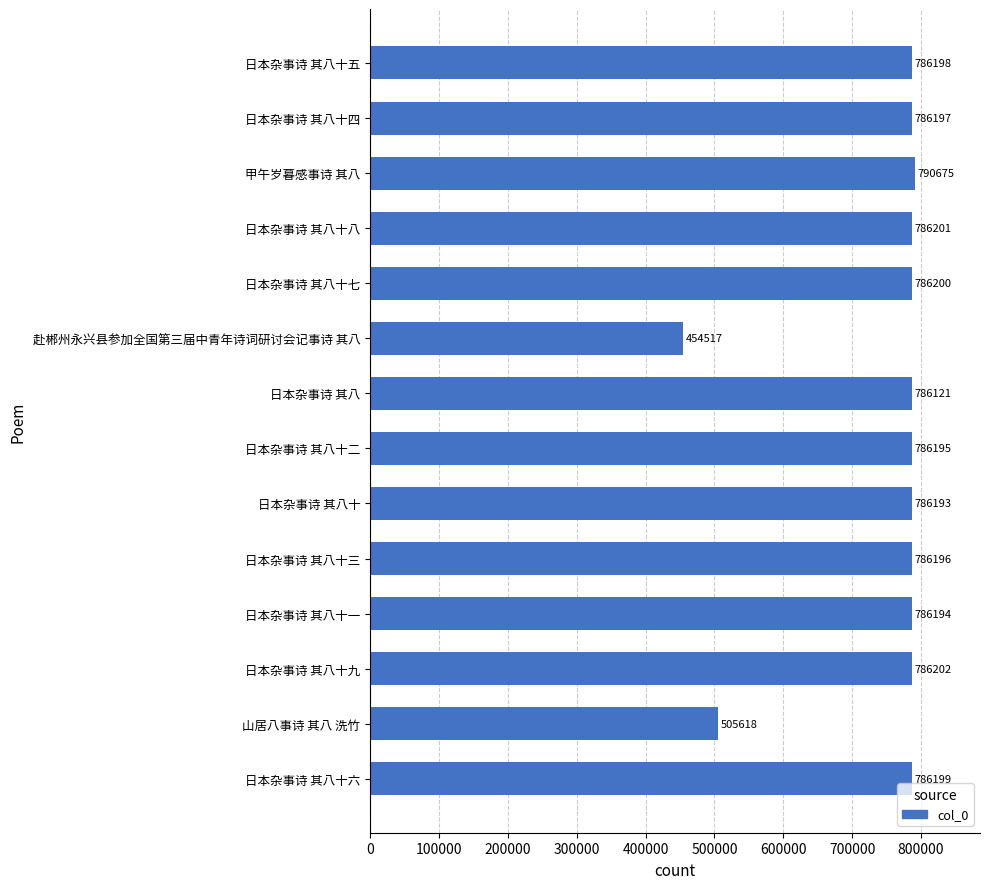

What is the change in value from 山居八事诗 其八 洗竹 to 日本杂事诗 其八?

+280503